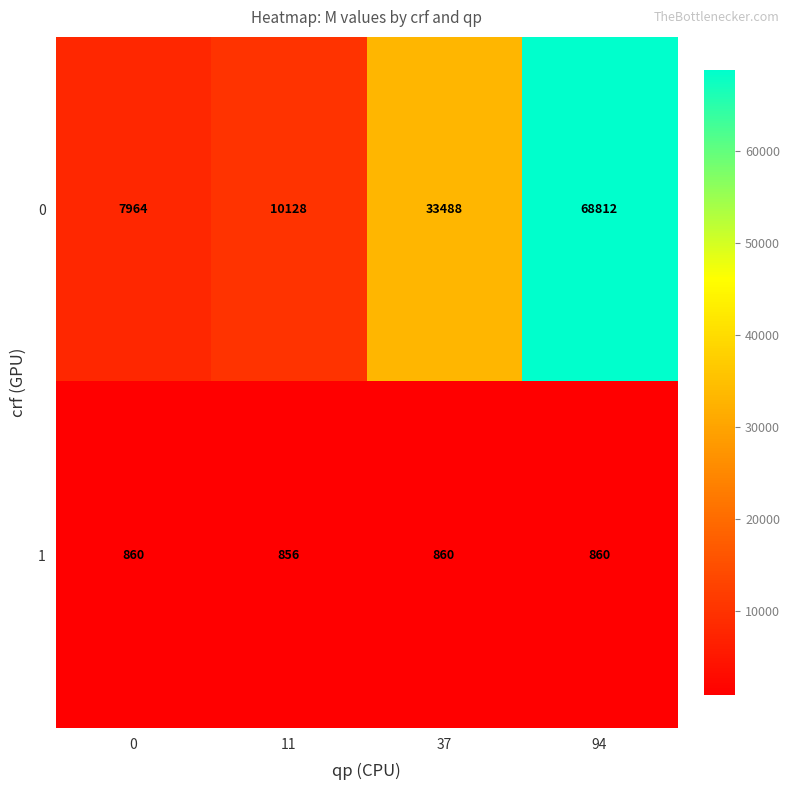

Between 11 and 94, which series saw the biggest shift?

0